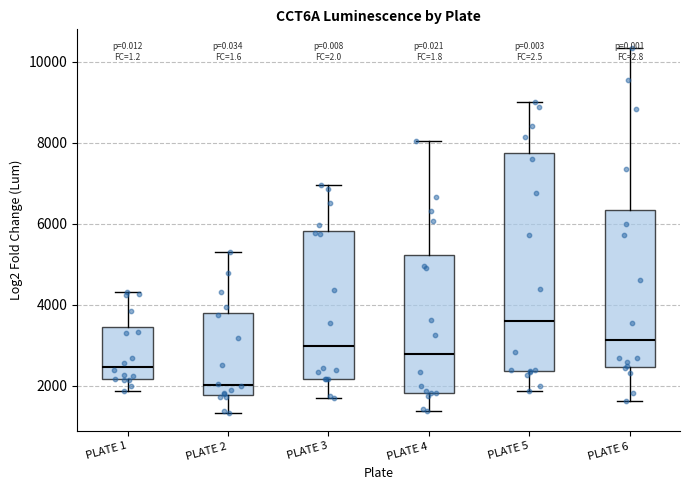

Reading left to right, read every box against the y-axis: the position of its median line, the range the box covers, and the ends of its whiskers. The values are not printed on the chart, so give them approximately, as read against the axis.

PLATE 1: median 2400, box 2200 to 3400, whiskers 1800 to 4400
PLATE 2: median 2000, box 1800 to 3800, whiskers 1400 to 5400
PLATE 3: median 3000, box 2200 to 5800, whiskers 1600 to 7000
PLATE 4: median 2800, box 1800 to 5200, whiskers 1400 to 8000
PLATE 5: median 3600, box 2400 to 7800, whiskers 1800 to 9000
PLATE 6: median 3200, box 2400 to 6400, whiskers 1600 to 10400